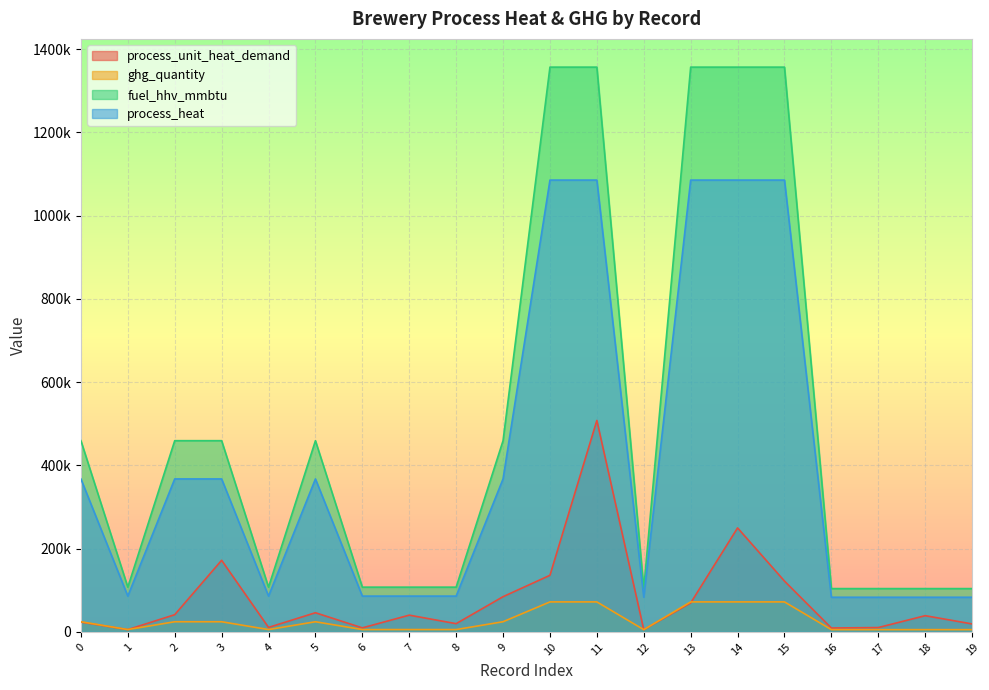

Reading left to right, list all the values displayed in this chart.

process_unit_heat_demand: 23544.8	5510.3	41342.1	172007.2	10776.4	46046.0	9675.5	40255.8	19797.1	84590.3	135997.6	508025.9	5332.6	69540.1	249838.8	122104.6	9363.4	10428.8	38957.1	19158.5
ghg_quantity: 24401.5	5626.1	24401.5	24401.5	5626.1	24401.5	5626.1	5626.1	5626.1	24401.5	72070.2	72070.2	5444.6	72070.2	72070.2	72070.2	5444.6	5444.6	5444.6	5444.6
fuel_hhv_mmbtu: 459413.2	107519.0	459413.2	459413.2	107519.0	459413.2	107519.0	107519.0	107519.0	459413.2	1356883.7	1356883.7	104050.4	1356883.7	1356883.7	1356883.7	104050.4	104050.4	104050.4	104050.4
process_heat: 367530.5	86015.2	367530.5	367530.5	86015.2	367530.5	86015.2	86015.2	86015.2	367530.5	1085507.0	1085507.0	83240.3	1085507.0	1085507.0	1085507.0	83240.3	83240.3	83240.3	83240.3